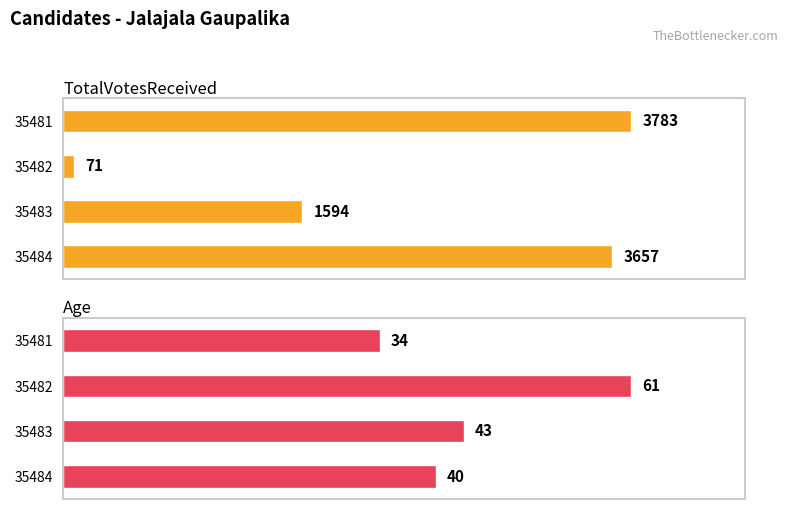

Which series has the widest spread of values?

TotalVotesReceived